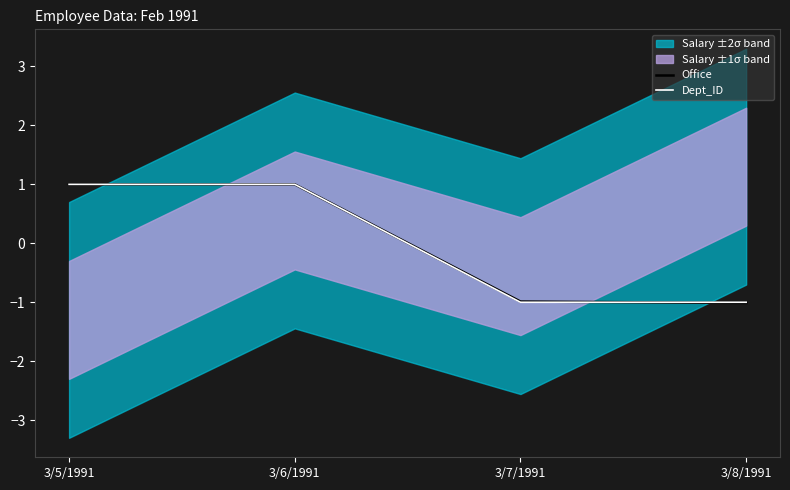

How many negative values does the Dept_ID series have?

2